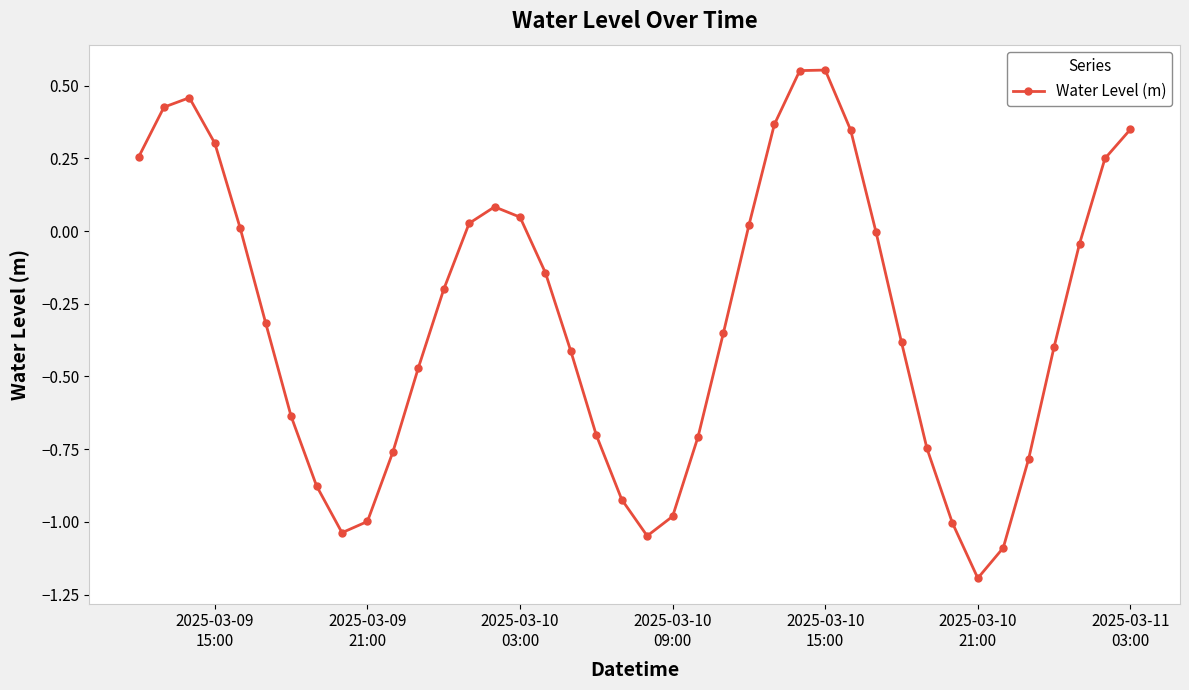

How many lines are shown in the chart?

1